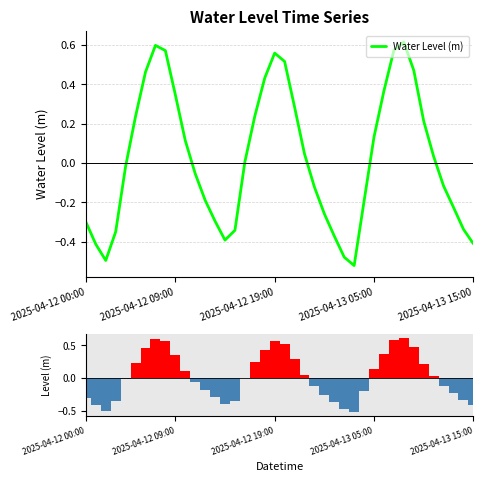

What is the value of the 28th bar from the left?

-0.5